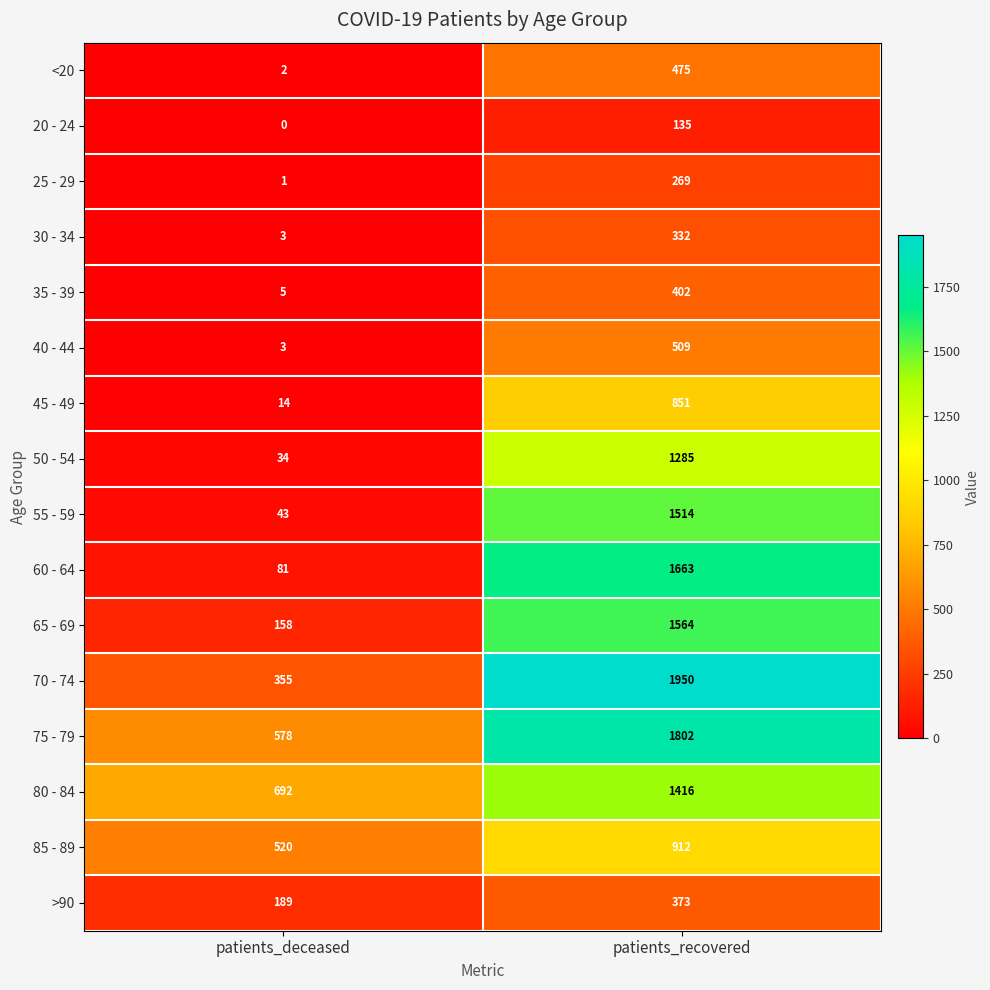

List the labels in order of 70 - 74 value, largest first.

patients_recovered, patients_deceased